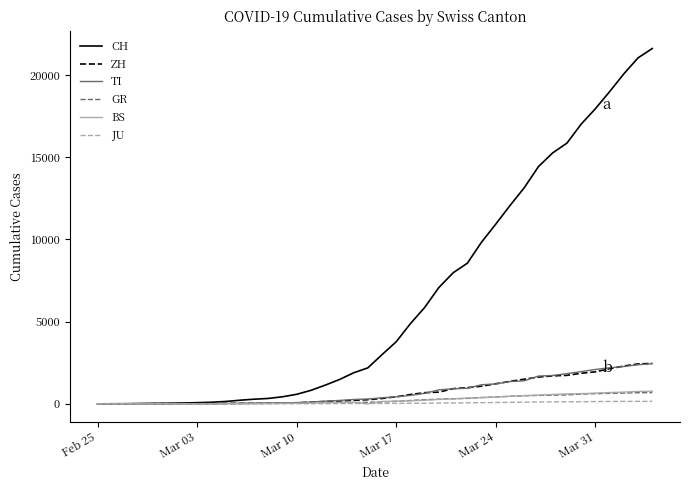

Which series has the largest total across all categories?

CH